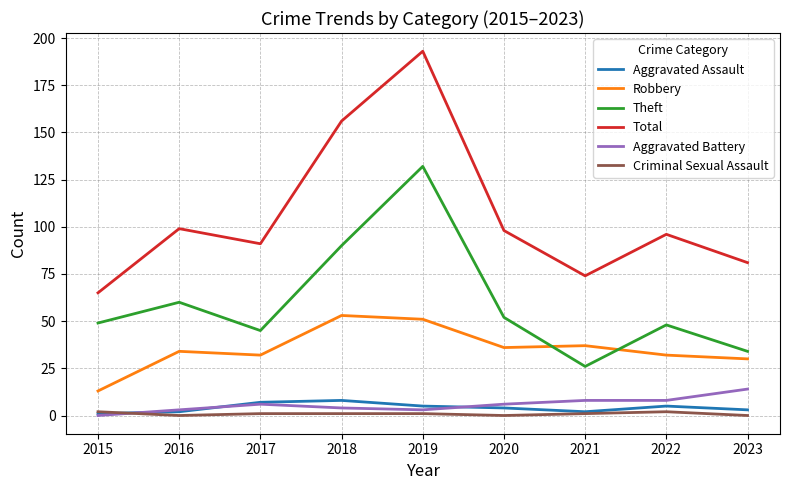

What is the difference between the maximum and minimum values in the Aggravated Assault series?

7